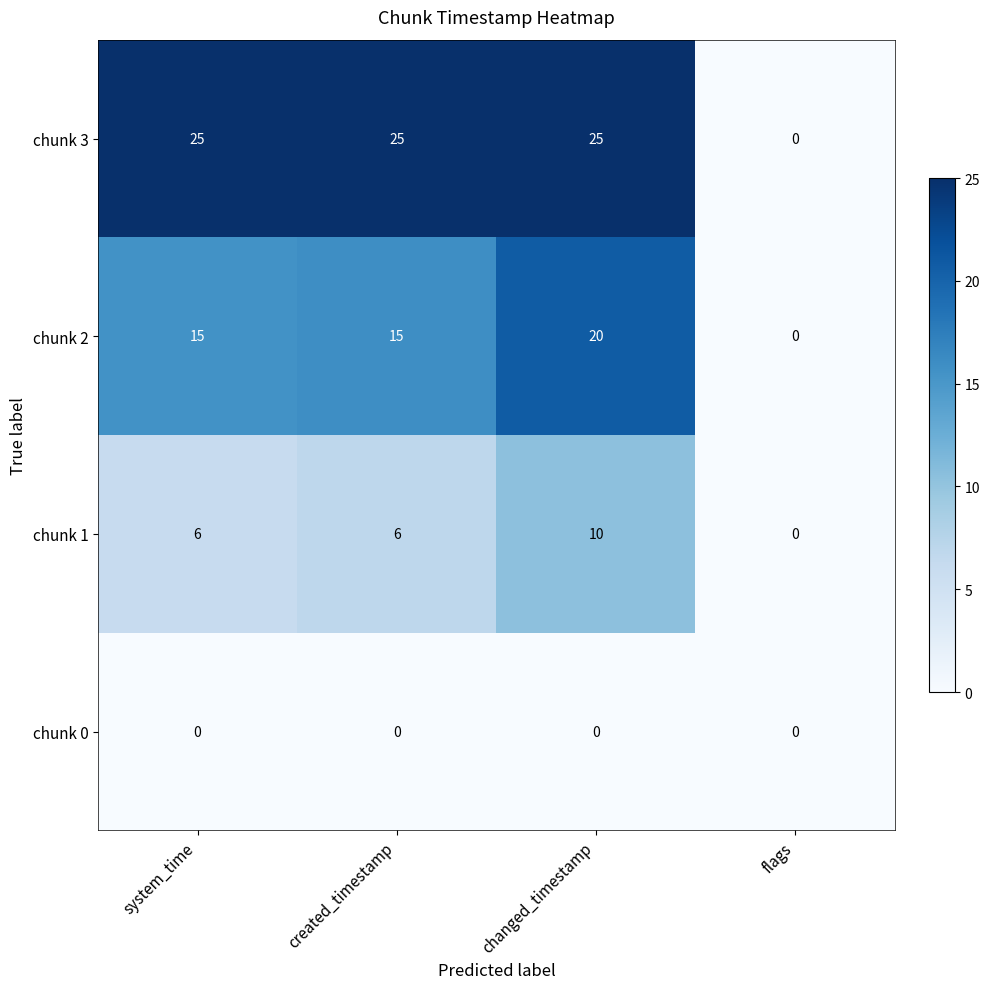

Between changed_timestamp and flags, which series saw the biggest shift?

chunk 3